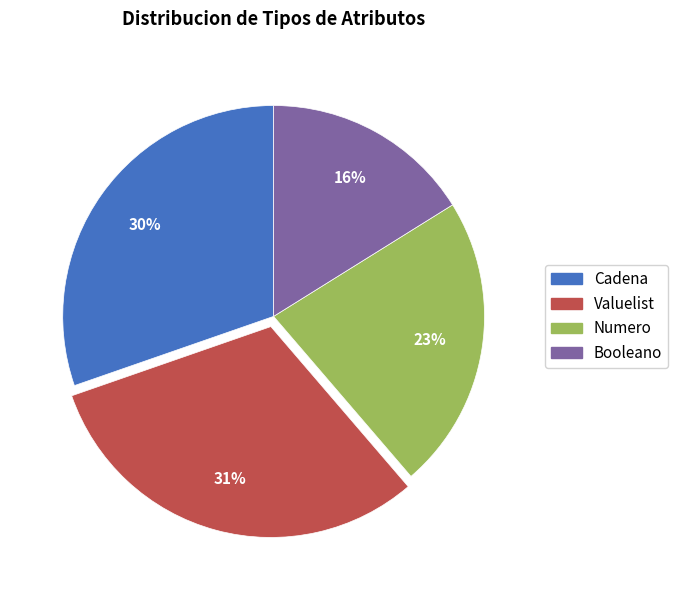

To the nearest percent, what is the average slice percentage?

25%